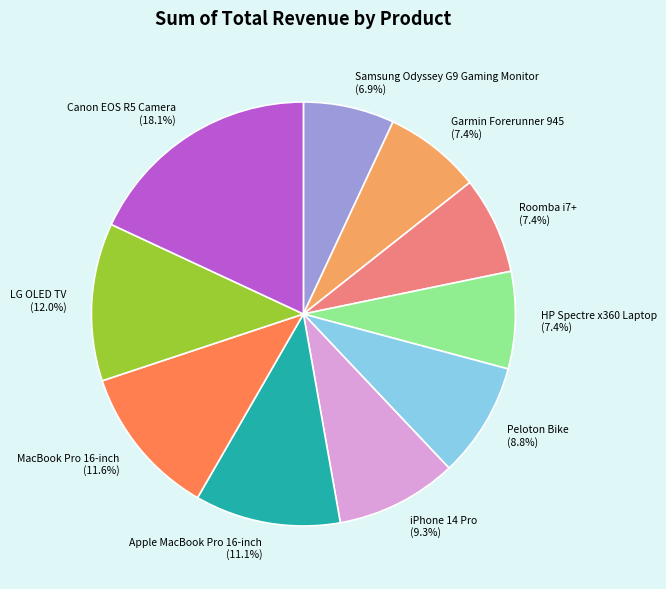

Which slice is the largest?

Canon EOS R5 Camera